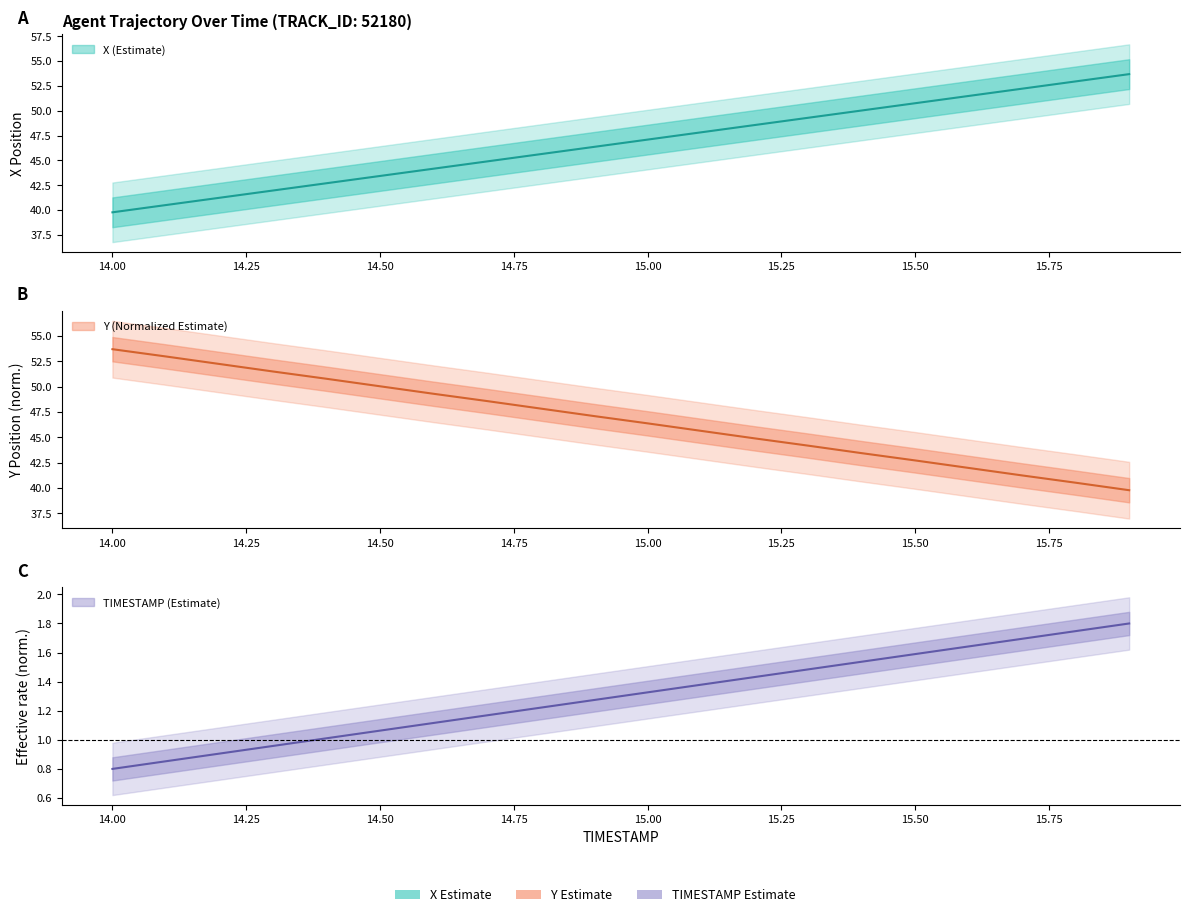

True or false: TIMESTAMP has more than 0 points higher than both neighbors.

False